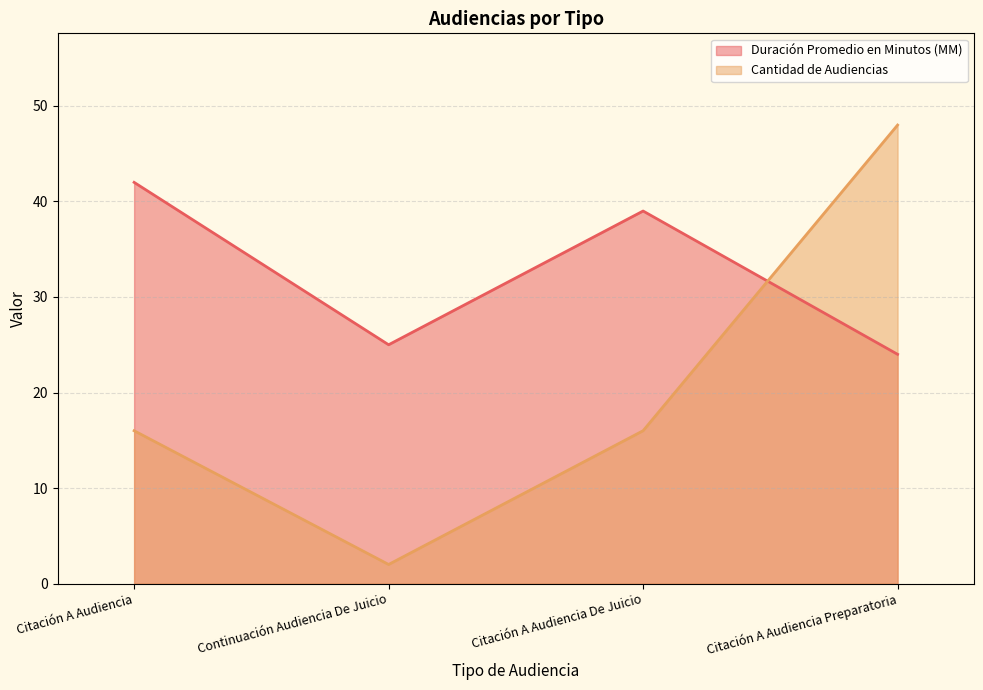

Which category has the highest value in the Cantidad de Audiencias series?

Citación A Audiencia Preparatoria